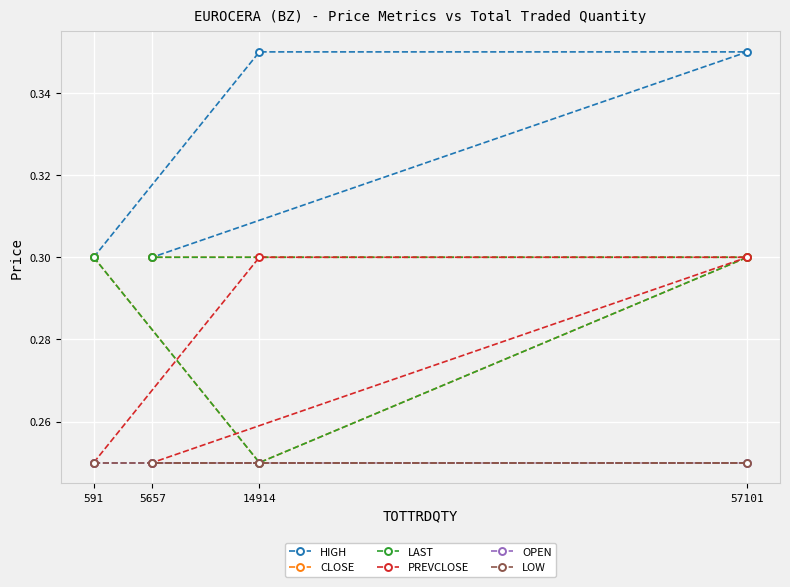

Where is the first local minimum for CLOSE?

14914